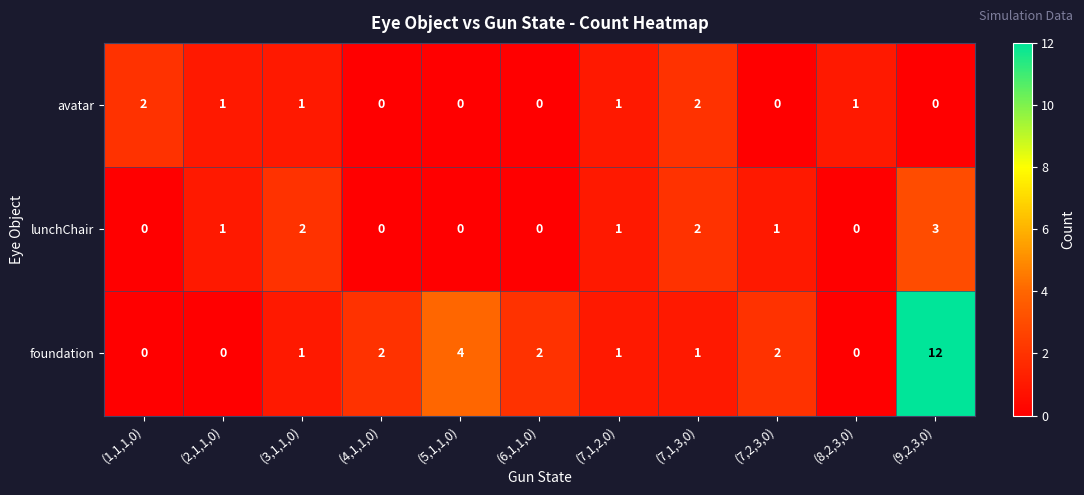

What is the greatest value displayed?

12